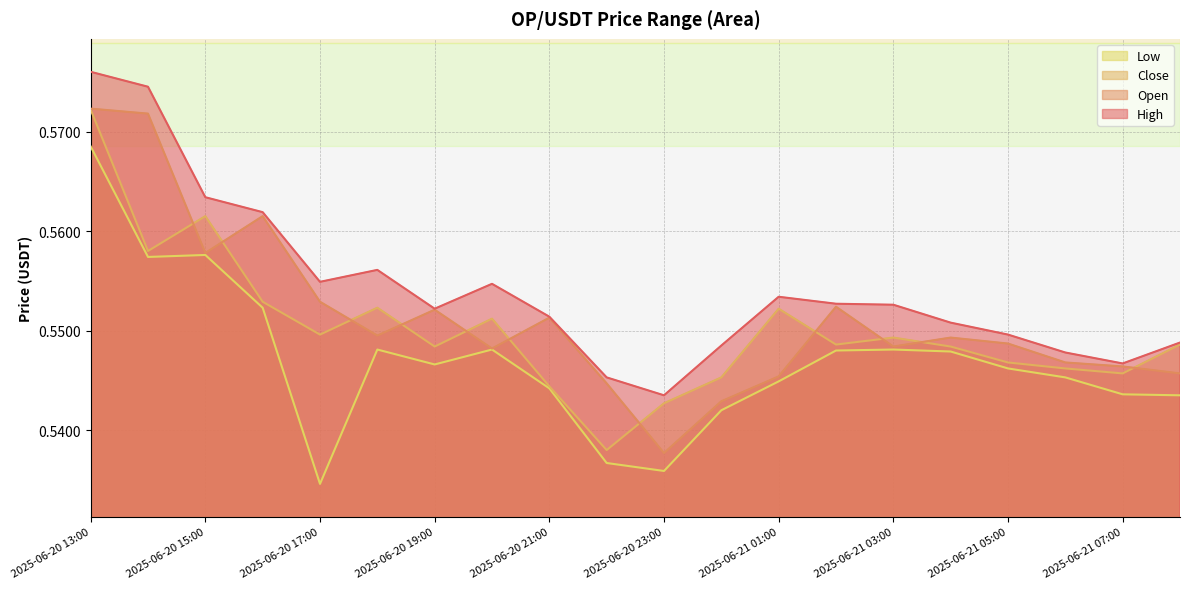

What is the highest value of the high series?

0.6